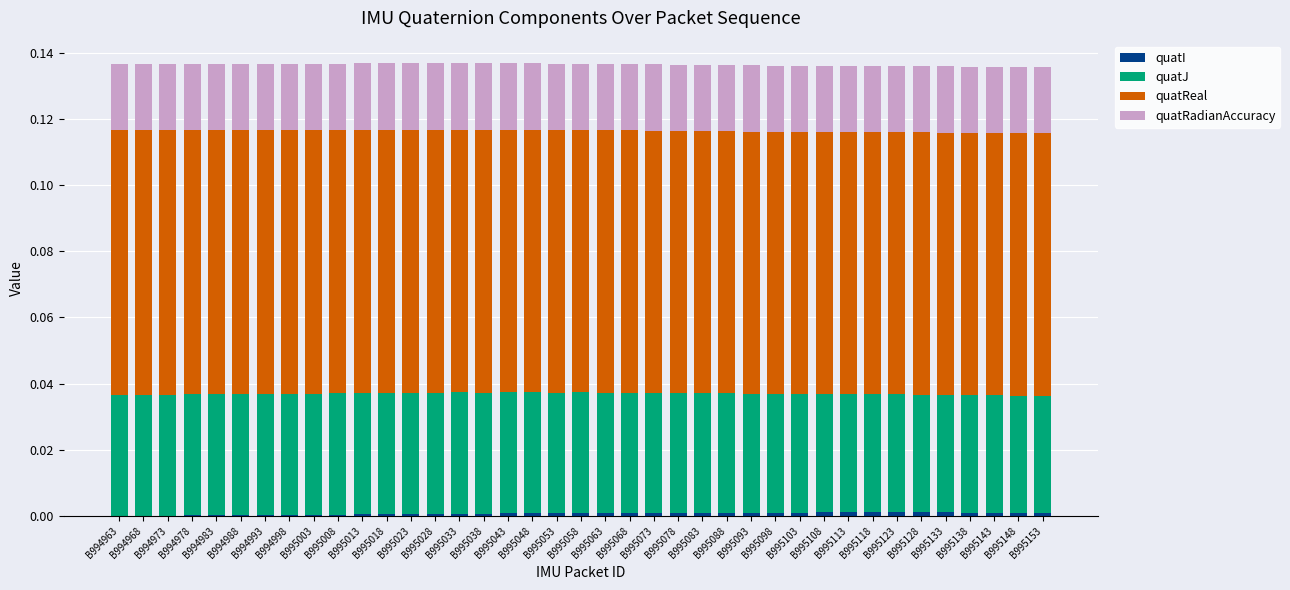

The quatJ series shows 0.0 at B995128. True or false?

True